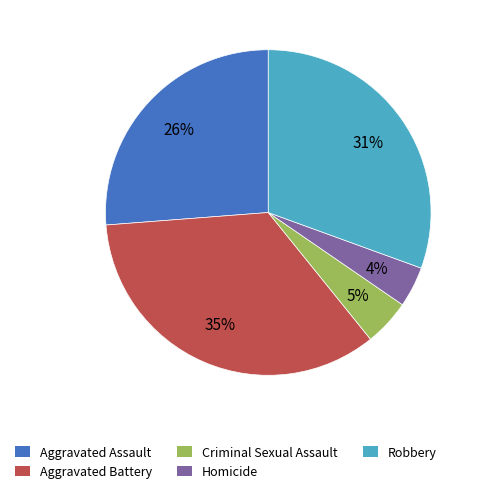

What percentage is the Criminal Sexual Assault slice, to the nearest percent?

5%